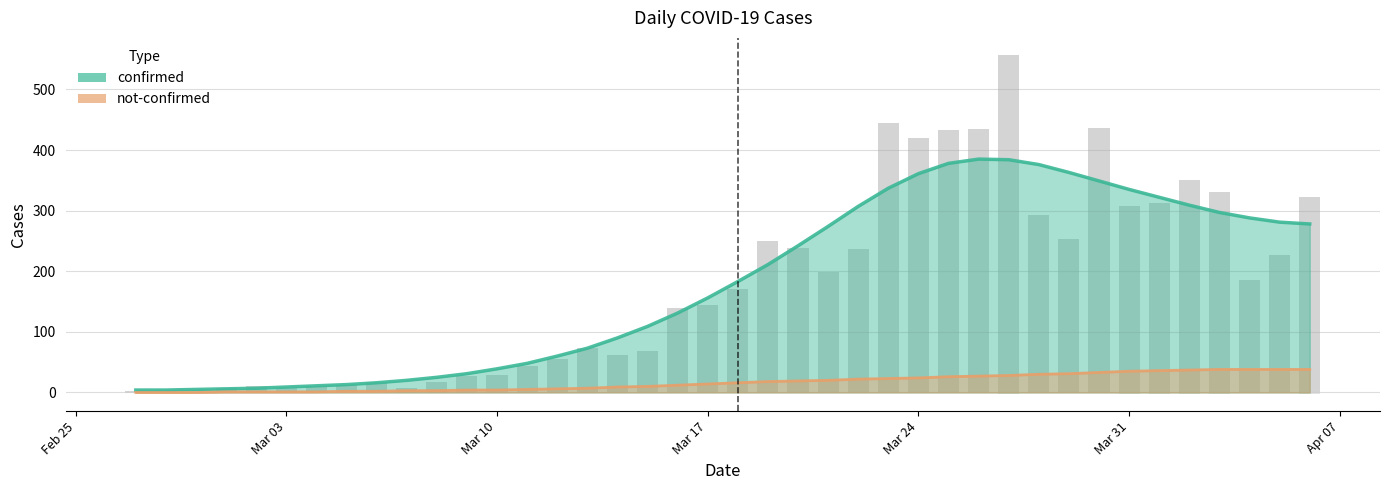

At Mar 03, list the series in order from smallest to largest.

not-confirmed, confirmed